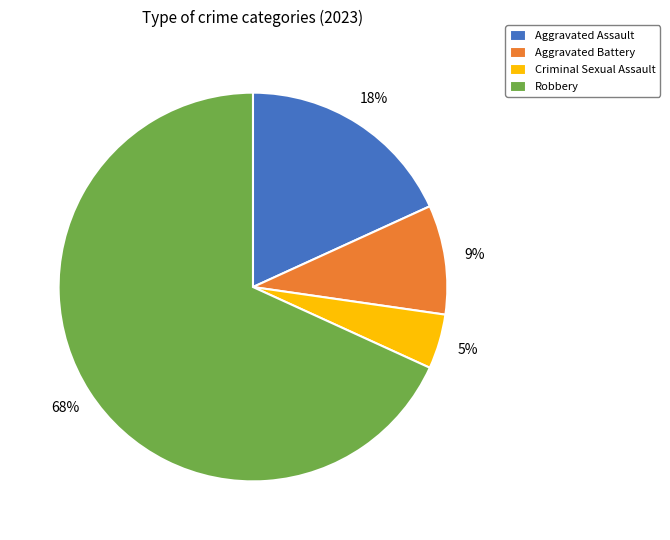

To the nearest percent, what is the combined percentage of Robbery and Criminal Sexual Assault?

73%